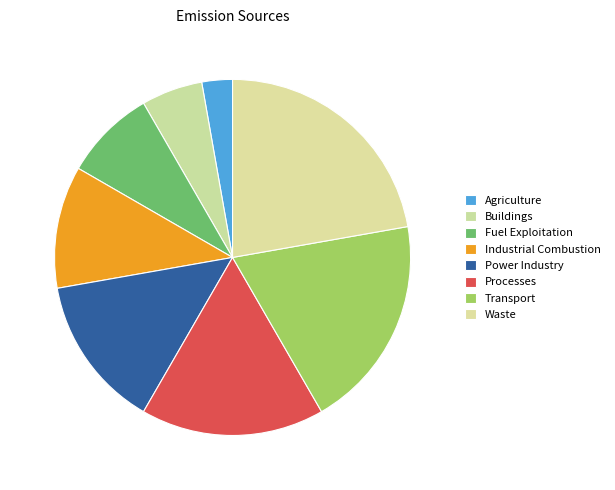

The Waste slice represents 22% of the pie. True or false?

True